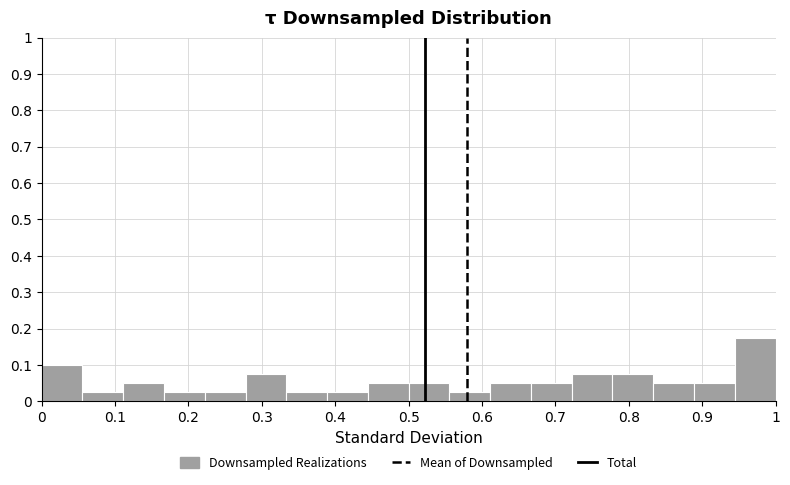

Reading left to right, list every bar in this chart as the range it spans on the x-axis followed by its height. Neither the bar edges nor the heights are printed on the chart, so give them approximately, as read against the axes.

0.00 to 0.06: 0.10
0.06 to 0.11: 0.03
0.11 to 0.17: 0.05
0.17 to 0.22: 0.03
0.22 to 0.28: 0.03
0.28 to 0.33: 0.08
0.33 to 0.39: 0.03
0.39 to 0.44: 0.03
0.44 to 0.50: 0.05
0.50 to 0.56: 0.05
0.56 to 0.61: 0.03
0.61 to 0.67: 0.05
0.67 to 0.72: 0.05
0.72 to 0.78: 0.08
0.78 to 0.83: 0.08
0.83 to 0.89: 0.05
0.89 to 0.94: 0.05
0.94 to 1.00: 0.18